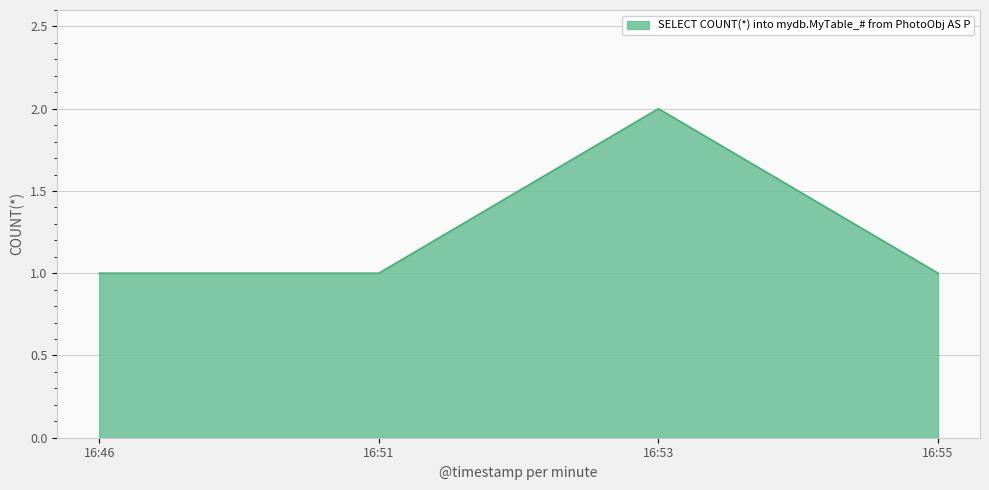

Which category has the highest value across all series?

16:53